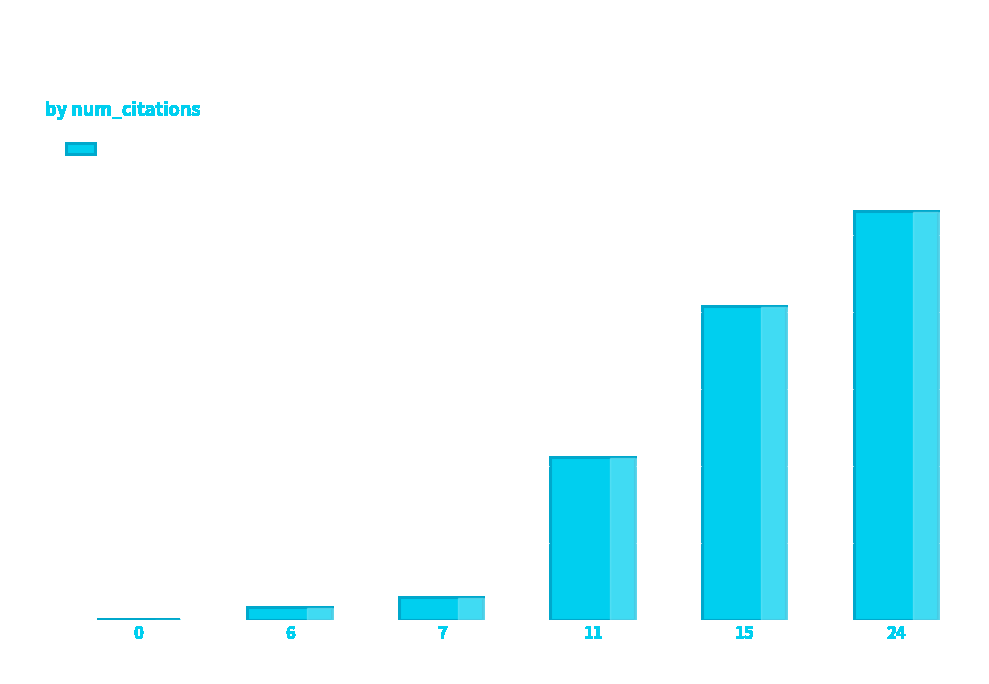

How many values are above zero?

5